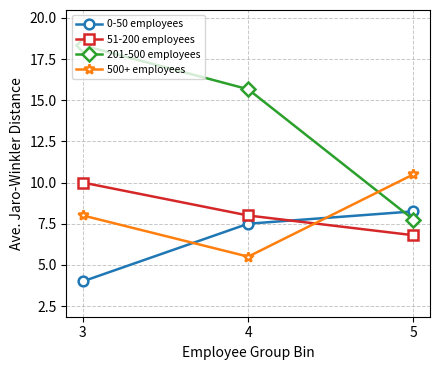

Is the value of 51-200 employees at 3 greater than the value of 500+ employees at 3?

Yes